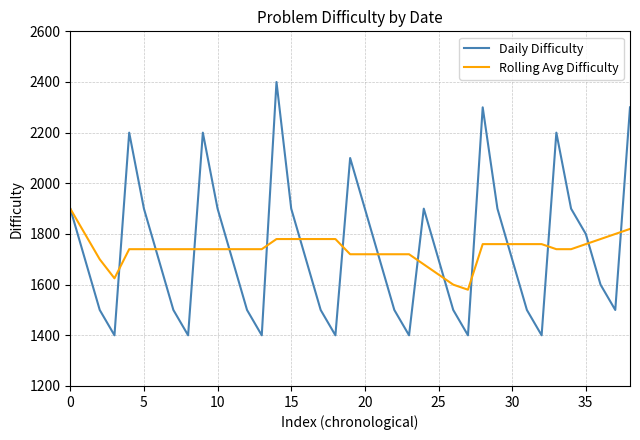

What is the sum of all Rolling Avg Difficulty values?

67865